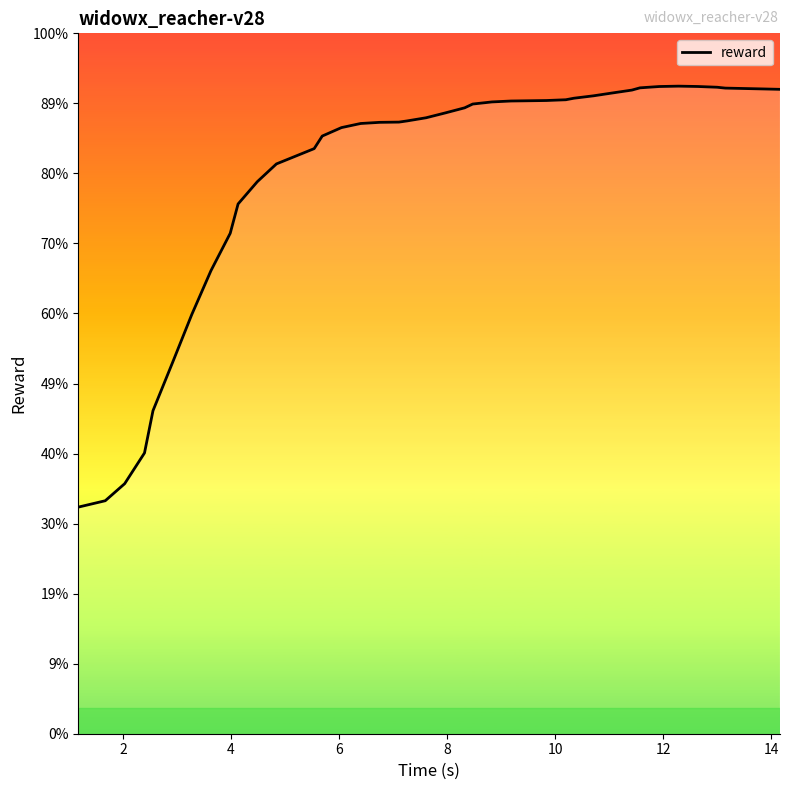

What is the minimum value shown in the chart?

-3.4